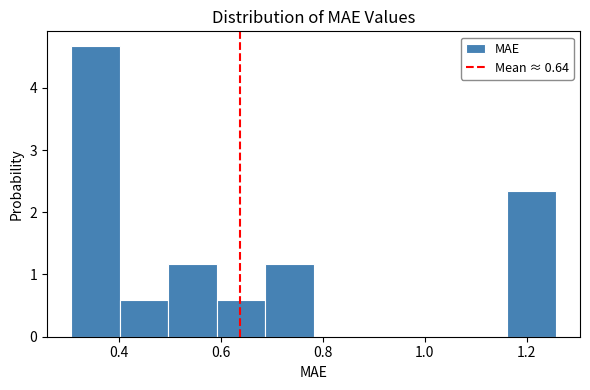

What is the height of the bar covering 1.16 to 1.26 on the x-axis? Neither the bar edges nor the heights are printed on the chart, so give them approximately, as read against the axes.

2.3